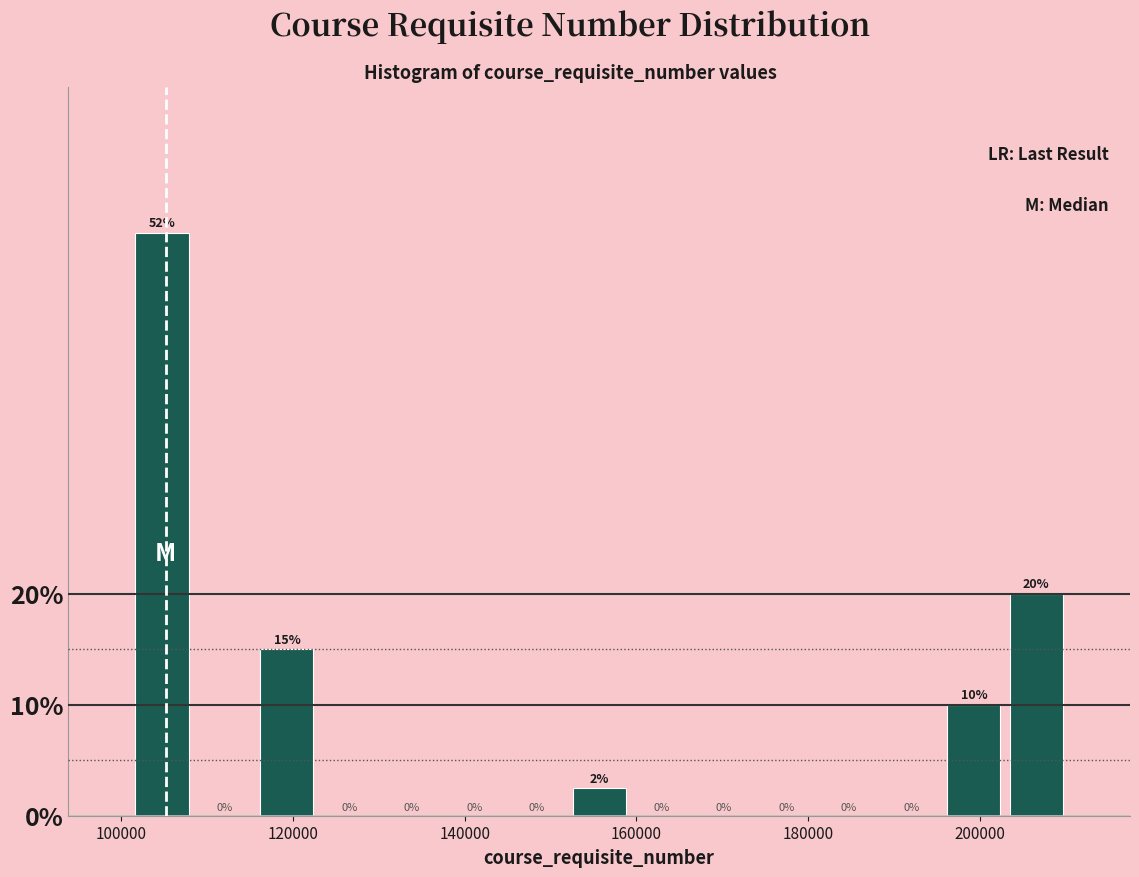

Read against the x-axis, roughly where is the centre of the tallest bar?

104000